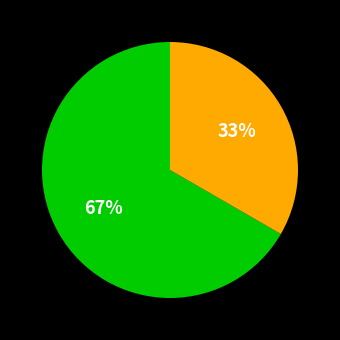

Is there a majority slice in this chart?

Yes